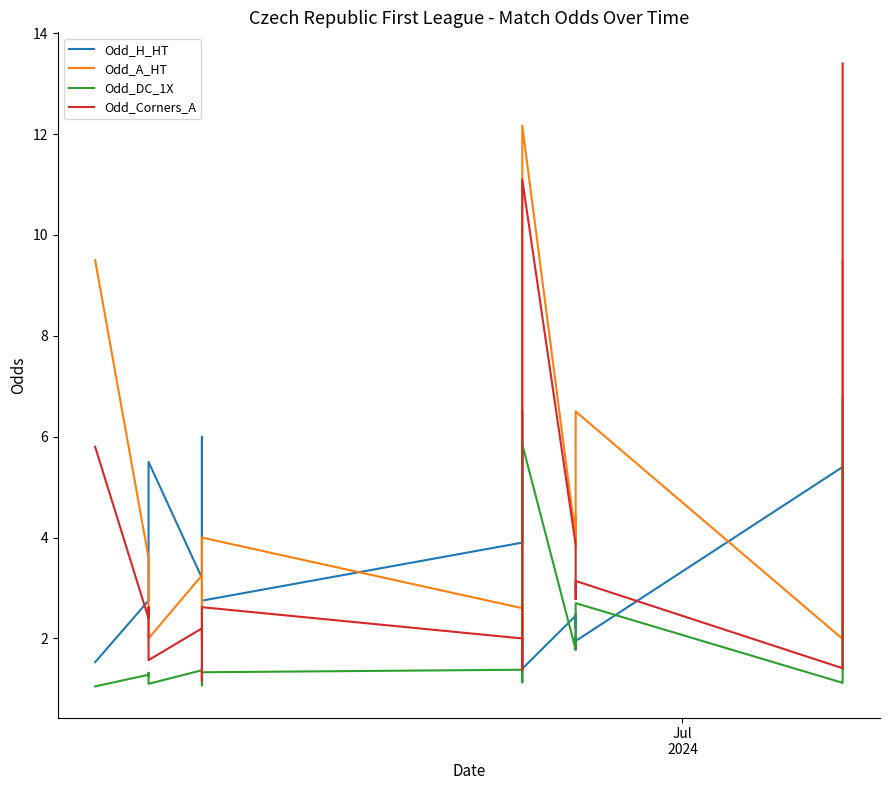

What are all the series names shown in the legend?

Odd_H_HT, Odd_A_HT, Odd_DC_1X, Odd_Corners_A